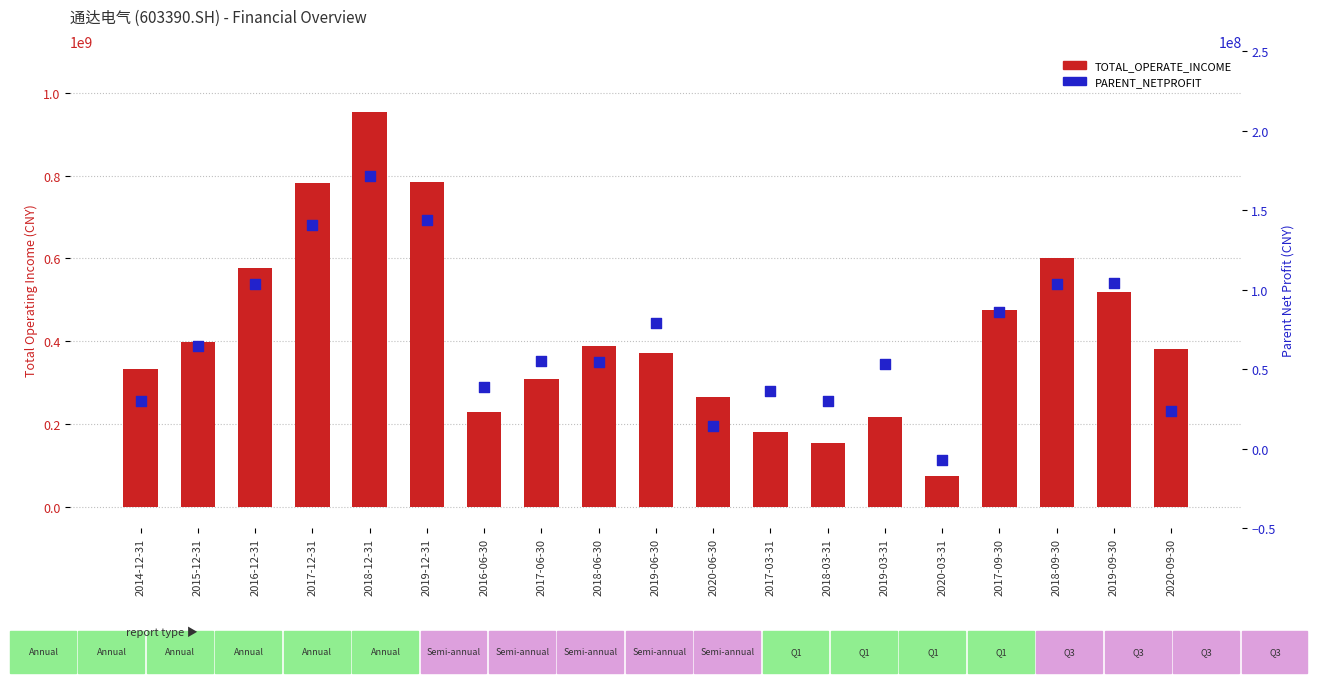

Which series contains the lowest Y value?

PARENT_NETPROFIT